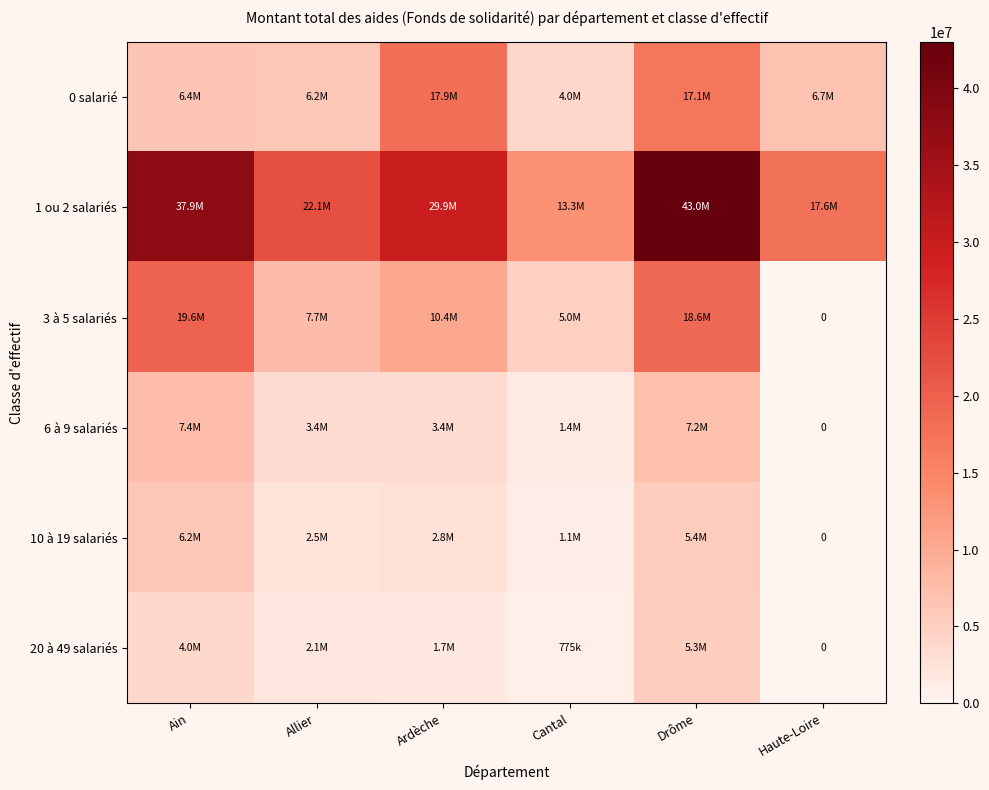

Which series has the largest range (max minus min)?

1 ou 2 salariés